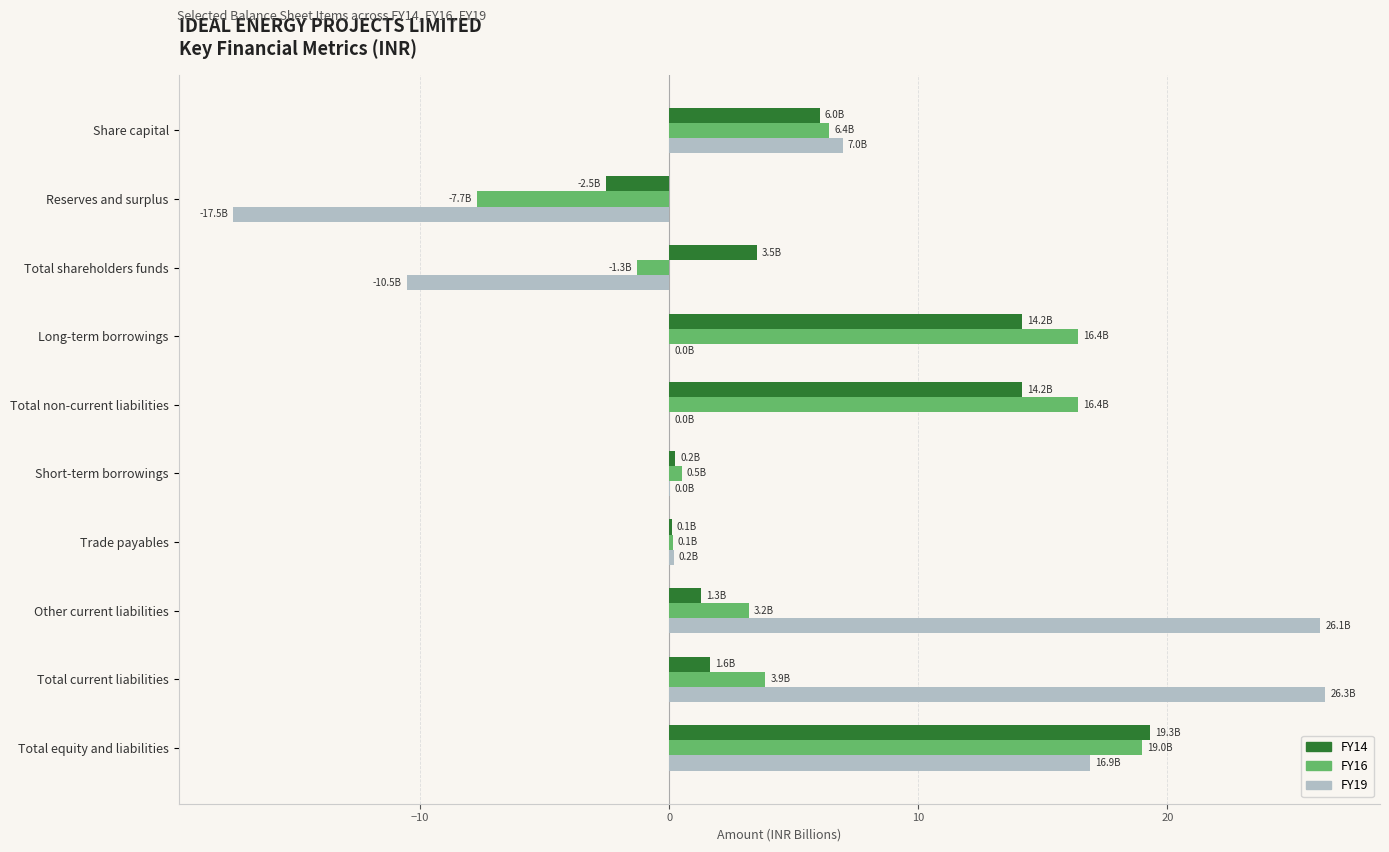

At which category is the sum across all series the highest?

Total equity and liabilities